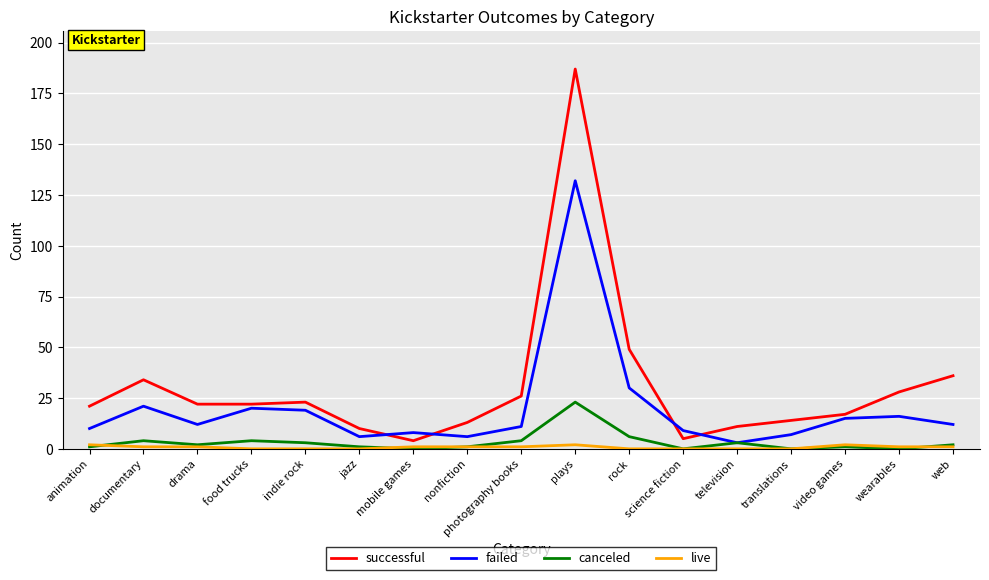

Count the number of categories in the chart.

17